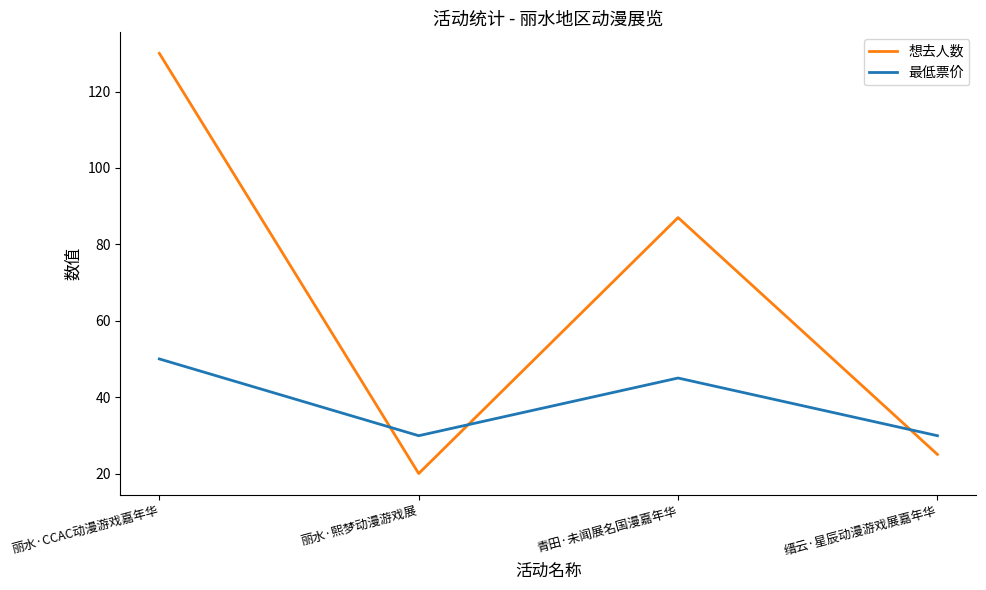

Does the chart have visible grid lines?

No